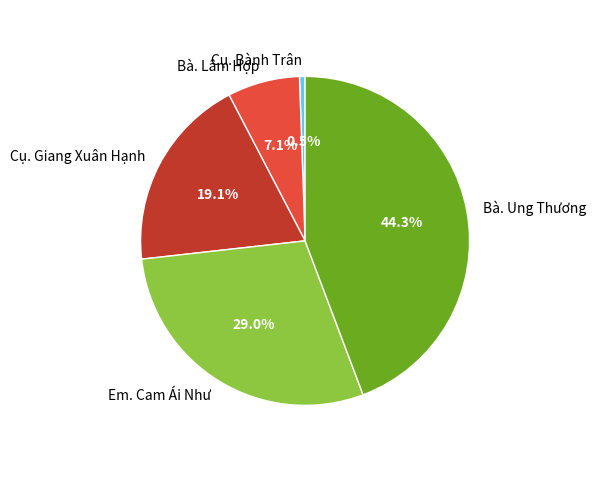

To the nearest percent, what portion does Em. Cam Ái Như represent?

29%